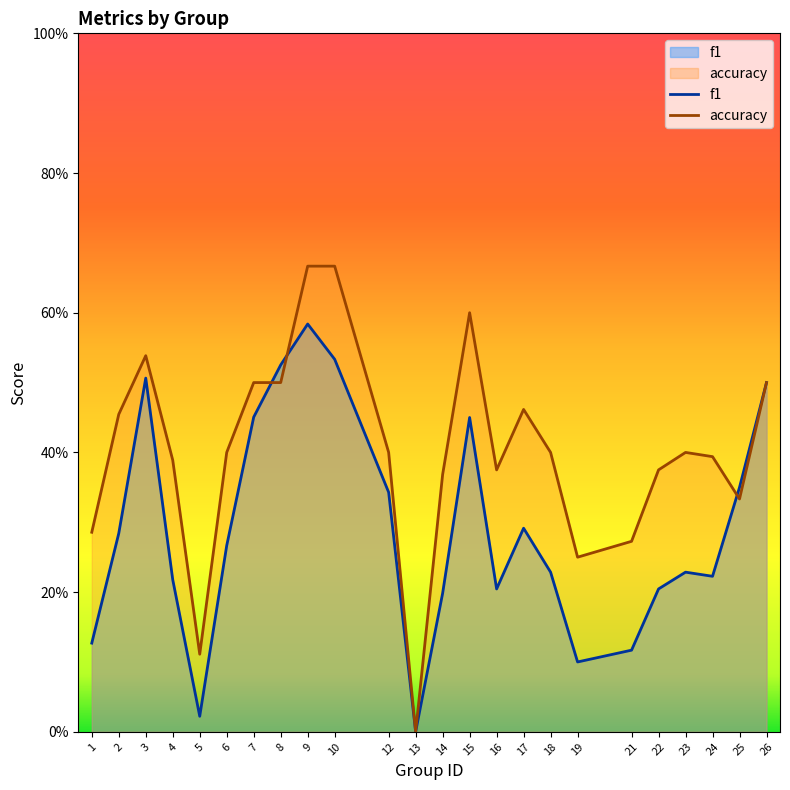

What is the maximum value for accuracy?

0.7